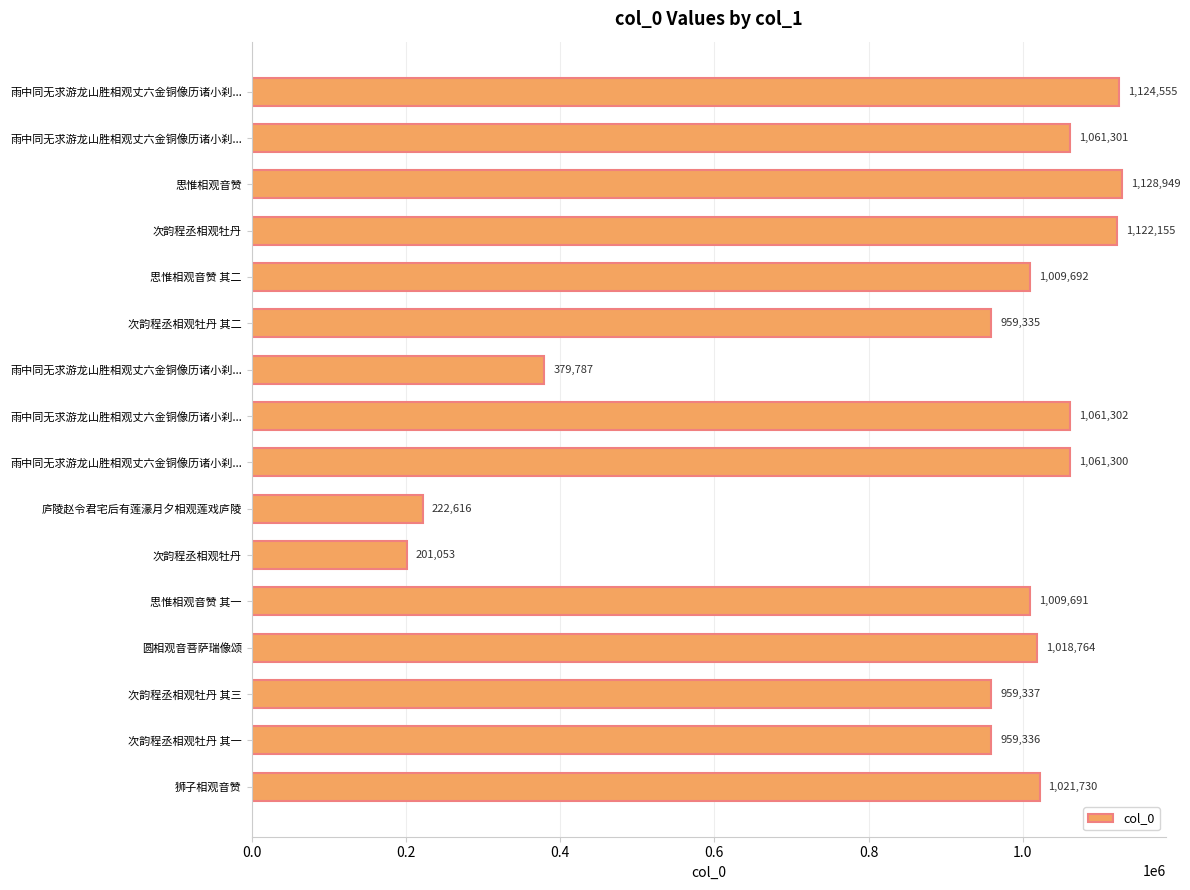

How many categories are shown in the chart?

16